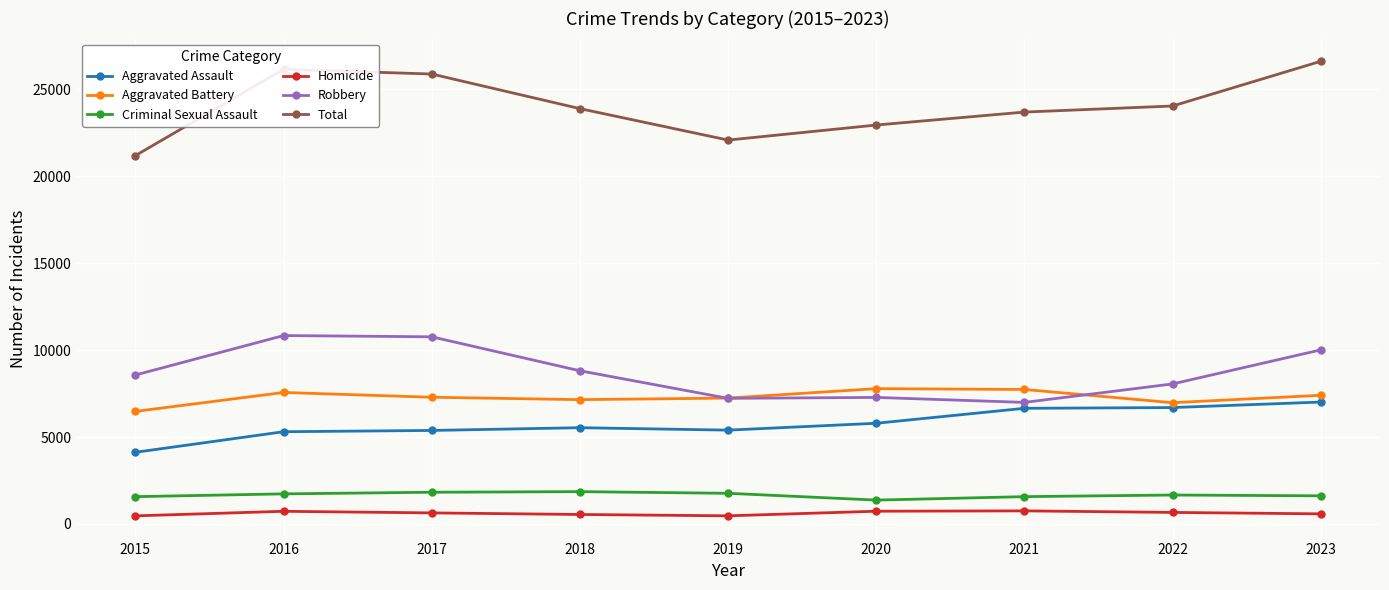

At 2015, list the series in order from smallest to largest.

Homicide, Criminal Sexual Assault, Aggravated Assault, Aggravated Battery, Robbery, Total